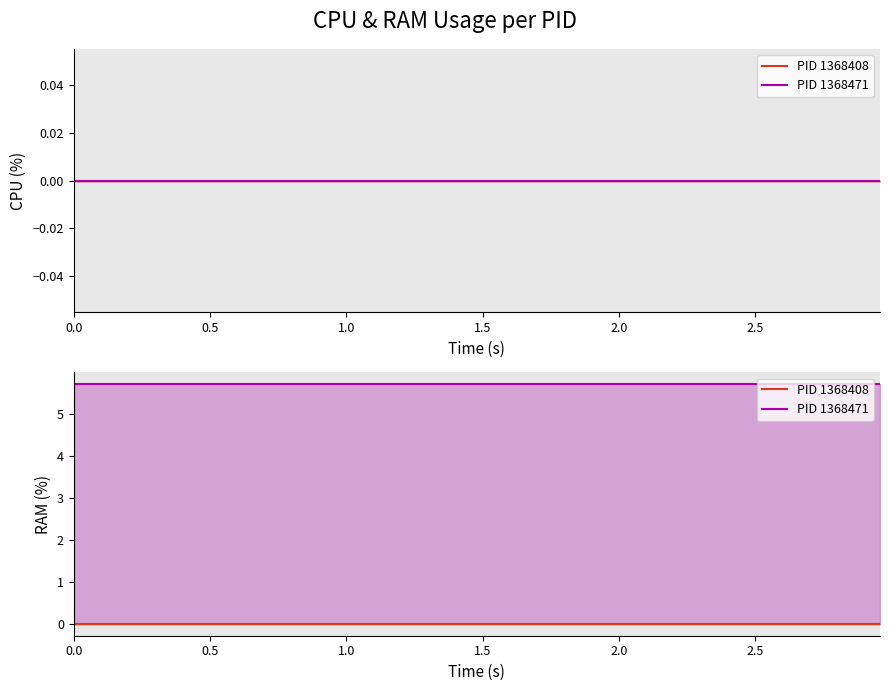

Rank the series by their average value, from highest to lowest.

PID 1368471, PID 1368408